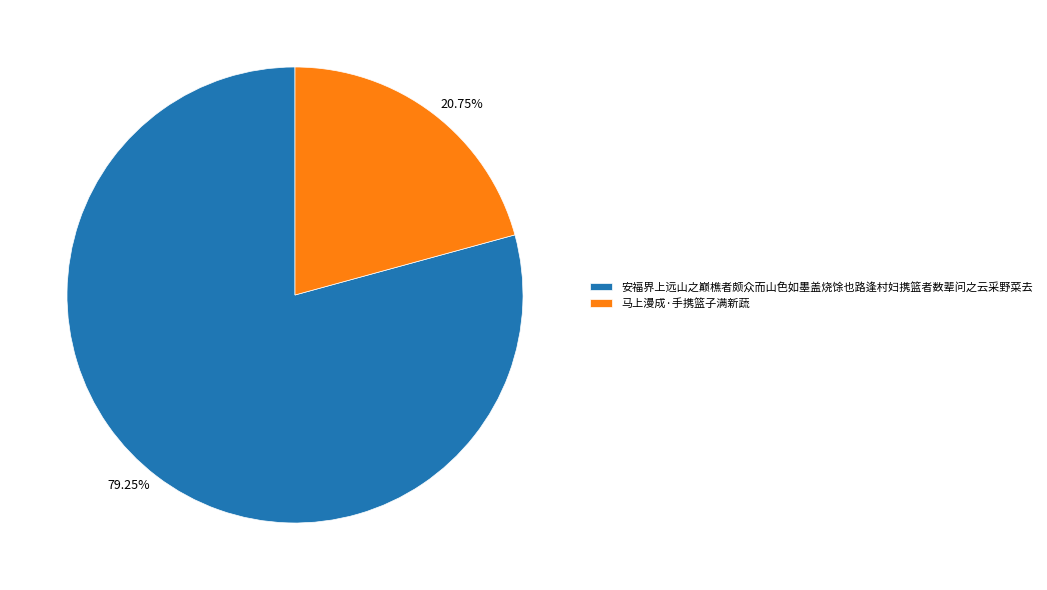

Between 马上漫成·手携篮子满新蔬 and 安福界上远山之巅樵者颇众而山色如墨盖烧馀也路逢村妇携篮者数辈问之云采野菜去, which is larger?

安福界上远山之巅樵者颇众而山色如墨盖烧馀也路逢村妇携篮者数辈问之云采野菜去